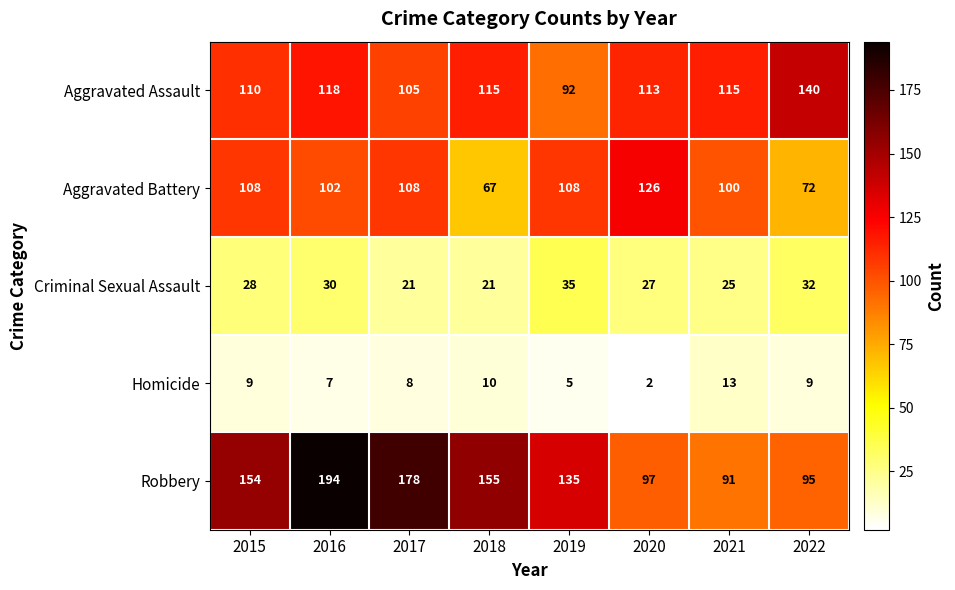

Which series has the largest total across all categories?

Robbery